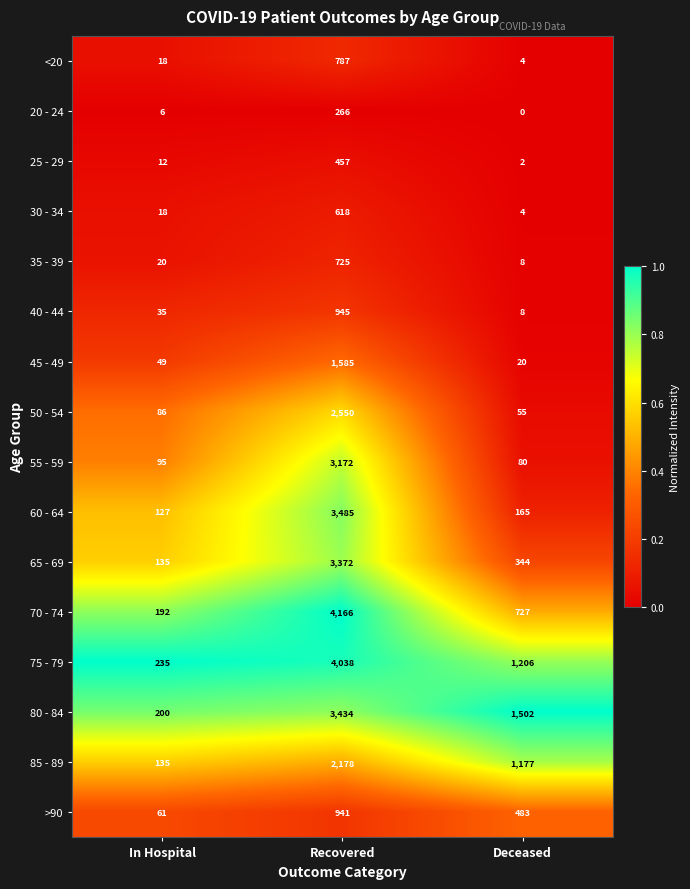

What is the maximum value shown in the chart?

4166